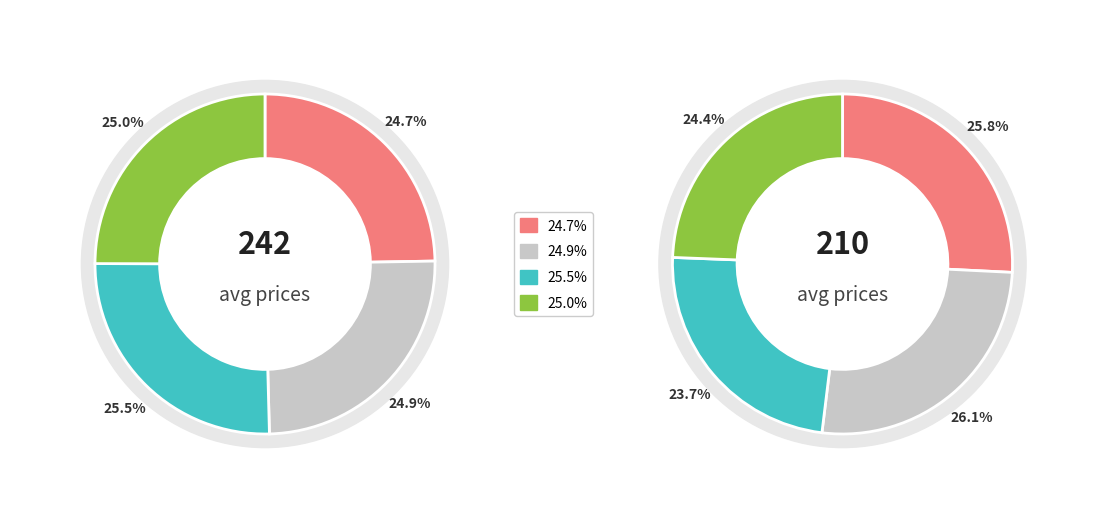

Does any single category account for the majority?

No